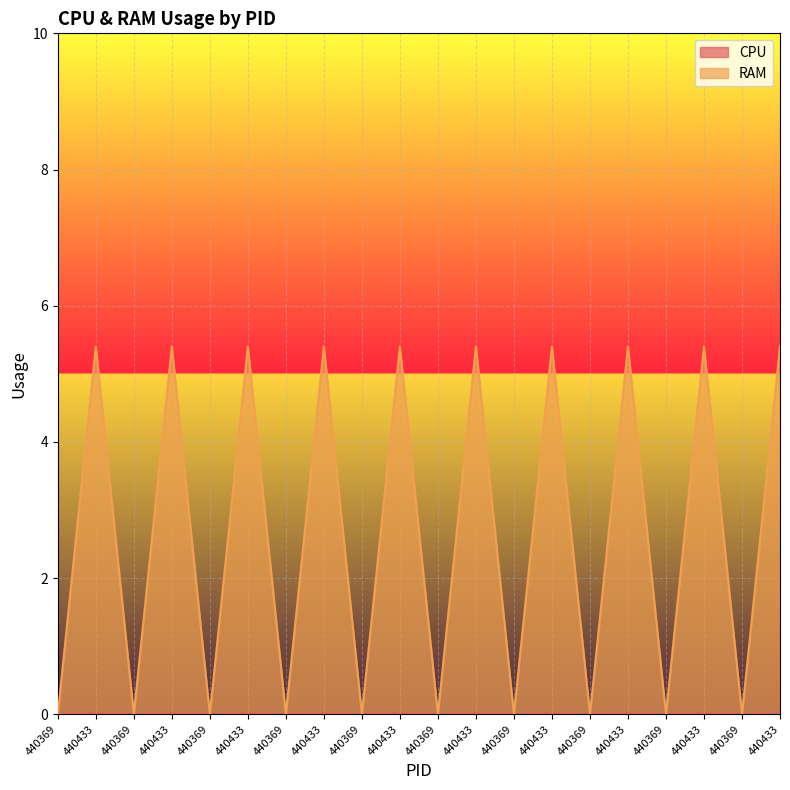

At which category does the chart reach its minimum across all series?

440369